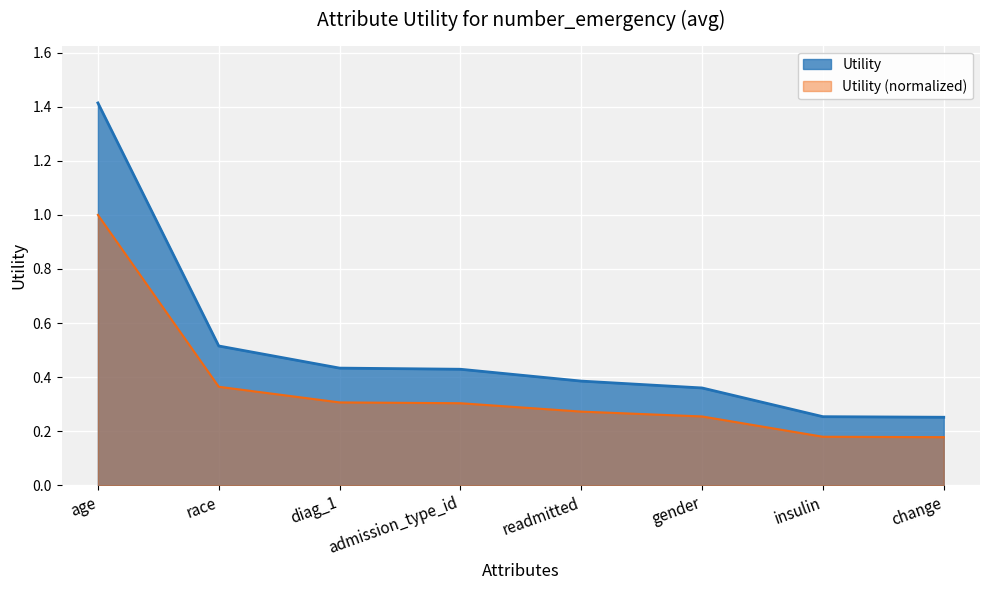

Reading left to right, extract all data points from this chart.

1.4	0.5	0.4	0.4	0.4	0.4	0.3	0.3